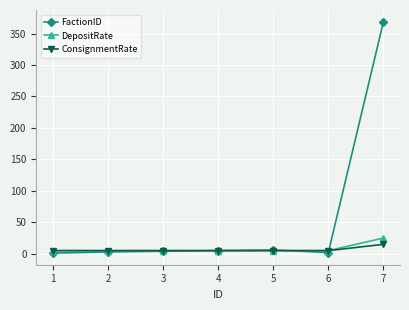

True or false: DepositRate has a value of 25 at 7.

True